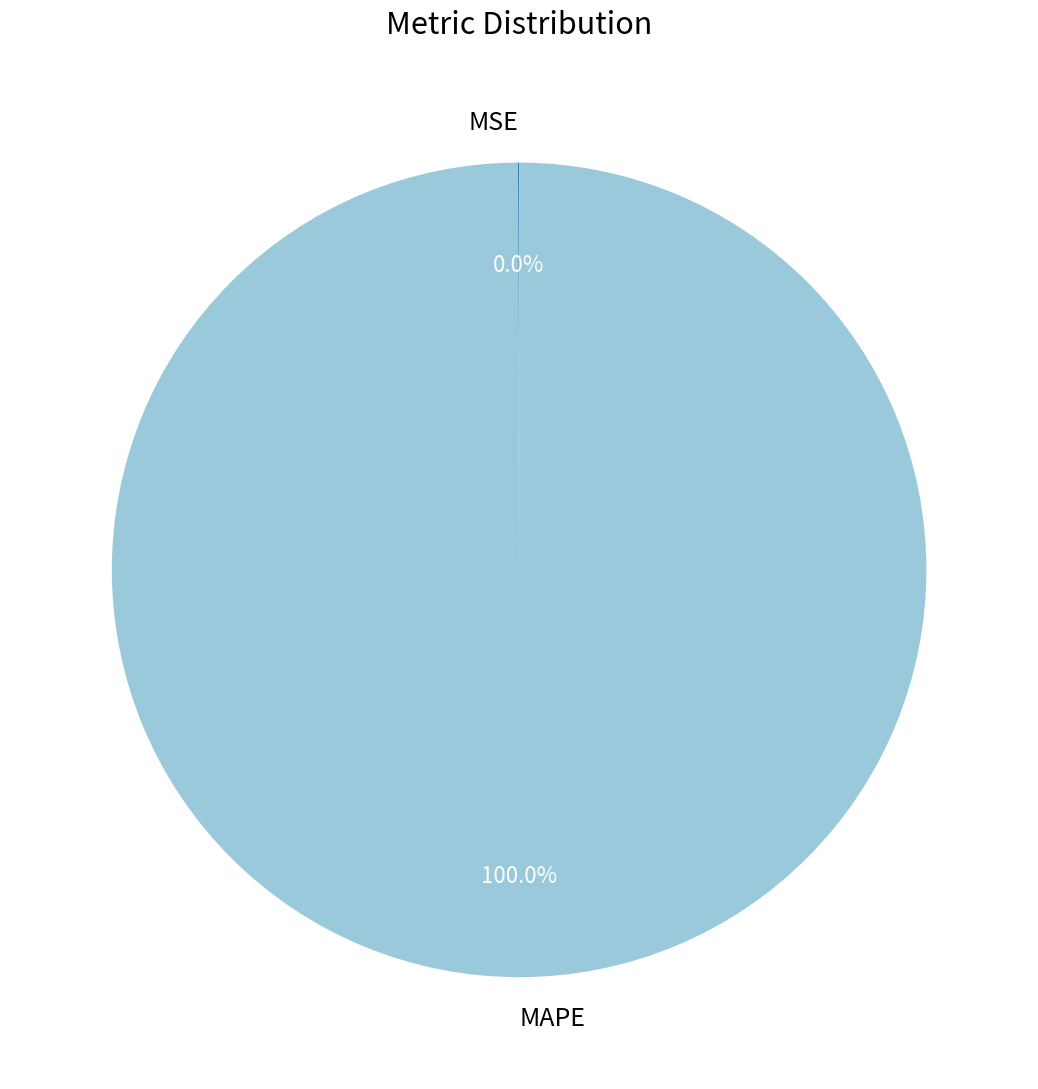

Which category accounts for the majority?

MAPE